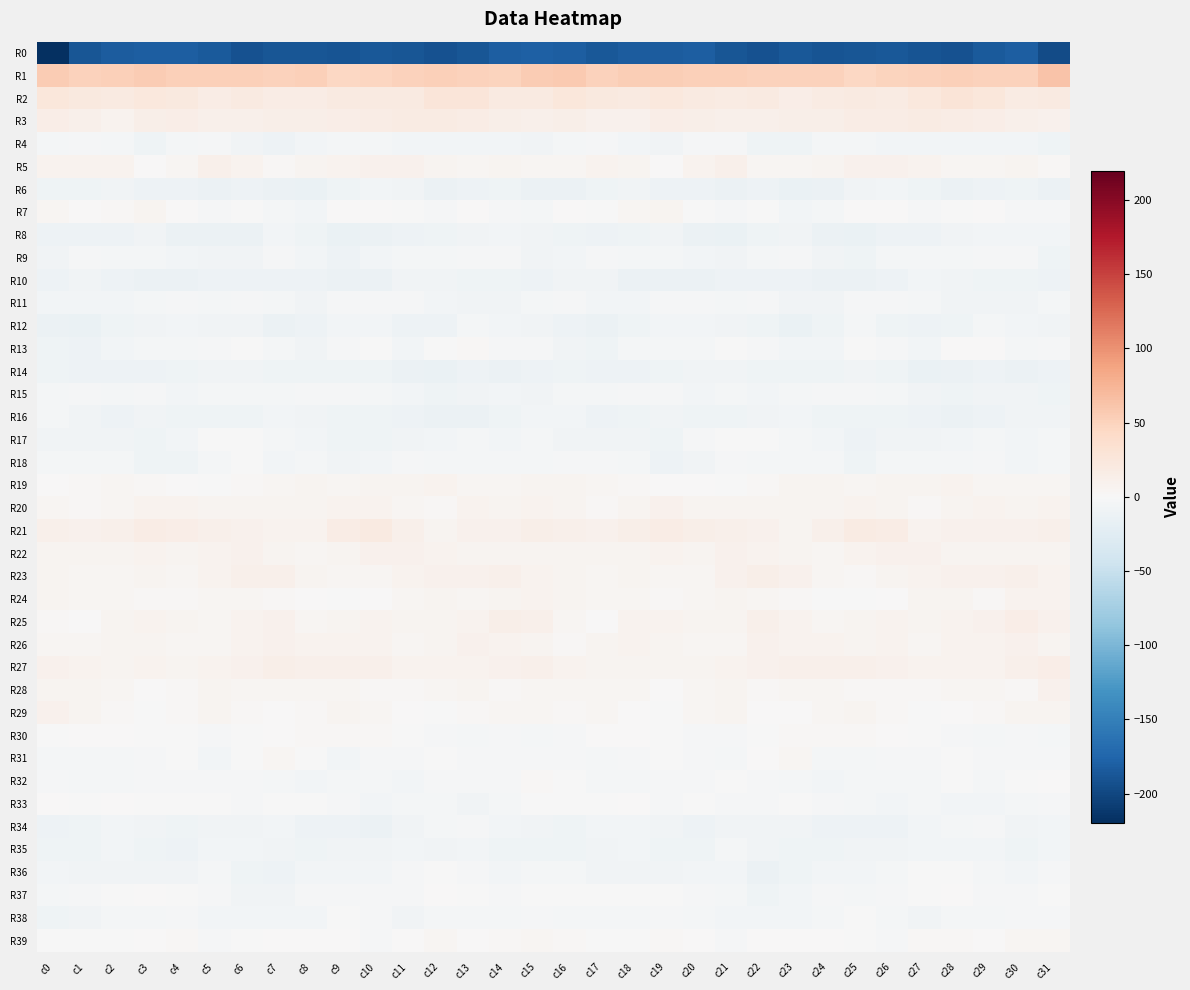

Reading left to right, list all the values displayed in this chart.

R0: c0=-219.8	c1=-187.8	c2=-183.6	c3=-181.5	c4=-181.8	c5=-184.7	c6=-191.0	c7=-188.2	c8=-187.6	c9=-189.7	c10=-186.1	c11=-188.1	c12=-191.3	c13=-188.5	c14=-181.7	c15=-180.3	c16=-181.6	c17=-185.4	c18=-182.1	c19=-182.1	c20=-181.8	c21=-187.9	c22=-190.9	c23=-186.7	c24=-189.4	c25=-188.1	c26=-186.4	c27=-189.1	c28=-192.2	c29=-184.4	c30=-181.9	c31=-196.1
R1: c0=56.0	c1=51.4	c2=52.8	c3=55.0	c4=53.1	c5=52.6	c6=52.1	c7=49.8	c8=52.4	c9=46.0	c10=47.6	c11=49.9	c12=51.8	c13=50.8	c14=48.5	c15=56.4	c16=57.7	c17=51.3	c18=54.1	c19=54.4	c20=52.5	c21=52.9	c22=50.6	c23=51.3	c24=50.3	c25=45.4	c26=48.9	c27=50.5	c28=51.6	c29=50.1	c30=49.8	c31=62.2
R2: c0=25.6	c1=22.1	c2=19.2	c3=22.4	c4=21.4	c5=17.1	c6=19.4	c7=15.7	c8=16.8	c9=20.5	c10=19.0	c11=20.5	c12=26.4	c13=27.2	c14=20.1	c15=20.1	c16=24.4	c17=20.7	c18=19.6	c19=23.7	c20=19.2	c21=17.4	c22=19.1	c23=14.6	c24=18.8	c25=20.4	c26=18.8	c27=22.5	c28=27.6	c29=25.1	c30=18.3	c31=20.2
R3: c0=15.4	c1=11.7	c2=8.4	c3=12.1	c4=14.1	c5=11.9	c6=11.2	c7=12.2	c8=12.8	c9=15.1	c10=16.9	c11=18.2	c12=17.3	c13=16.3	c14=12.8	c15=12.0	c16=13.6	c17=9.4	c18=9.5	c19=13.8	c20=13.3	c21=11.1	c22=11.8	c23=12.5	c24=13.1	c25=16.3	c26=17.1	c27=18.1	c28=17.1	c29=15.1	c30=11.9	c31=9.6
R4: c0=-3.5	c1=-2.2	c2=-4.6	c3=-9.1	c4=-4.1	c5=-2.5	c6=-7.0	c7=-10.6	c8=-5.3	c9=-4.1	c10=-5.1	c11=-5.9	c12=-6.2	c13=-6.6	c14=-6.8	c15=-7.1	c16=-4.8	c17=-2.7	c18=-6.7	c19=-8.2	c20=-2.8	c21=-3.4	c22=-9.4	c23=-9.1	c24=-3.7	c25=-4.6	c26=-5.7	c27=-6.2	c28=-6.2	c29=-6.8	c30=-6.5	c31=-9.0
R5: c0=8.6	c1=7.8	c2=7.6	c3=1.7	c4=5.0	c5=10.8	c6=7.4	c7=2.9	c8=5.2	c9=7.3	c10=8.9	c11=9.1	c12=5.6	c13=4.1	c14=6.5	c15=4.7	c16=4.5	c17=7.8	c18=5.8	c19=1.0	c20=8.2	c21=10.5	c22=4.7	c23=3.5	c24=5.9	c25=8.6	c26=8.7	c27=8.0	c28=4.7	c29=4.8	c30=6.8	c31=2.8
R6: c0=-9.9	c1=-10.1	c2=-7.2	c3=-10.6	c4=-10.8	c5=-13.1	c6=-10.5	c7=-13.6	c8=-14.5	c9=-9.5	c10=-6.2	c11=-7.4	c12=-12.7	c13=-11.7	c14=-9.6	c15=-13.4	c16=-13.7	c17=-9.0	c18=-8.0	c19=-10.9	c20=-11.5	c21=-12.6	c22=-11.0	c23=-14.5	c24=-13.6	c25=-7.1	c26=-6.4	c27=-9.3	c28=-13.0	c29=-10.6	c30=-10.2	c31=-13.3
R7: c0=3.4	c1=0.1	c2=1.8	c3=6.1	c4=1.3	c5=-1.8	c6=-1.6	c7=-4.0	c8=-5.6	c9=0.2	c10=0.7	c11=-1.2	c12=-1.8	c13=0.5	c14=-1.8	c15=-3.9	c16=0.1	c17=-0.3	c18=3.7	c19=5.7	c20=-0.7	c21=-1.8	c22=-1.7	c23=-5.6	c24=-3.6	c25=0.9	c26=0.5	c27=-2.1	c28=-0.7	c29=0.0	c30=-2.7	c31=-3.2
R8: c0=-10.4	c1=-10.4	c2=-10.9	c3=-7.3	c4=-12.0	c5=-13.1	c6=-12.4	c7=-5.7	c8=-10.0	c9=-14.0	c10=-12.3	c11=-10.8	c12=-9.6	c13=-6.9	c14=-5.8	c15=-7.5	c16=-9.1	c17=-11.1	c18=-9.4	c19=-8.4	c20=-12.3	c21=-14.6	c22=-8.6	c23=-6.9	c24=-12.1	c25=-14.1	c26=-11.1	c27=-10.5	c28=-8.5	c29=-6.4	c30=-5.5	c31=-5.5
R9: c0=-7.1	c1=-2.8	c2=-4.4	c3=-4.5	c4=-5.4	c5=-7.2	c6=-6.9	c7=-2.2	c8=-5.9	c9=-10.6	c10=-5.9	c11=-3.8	c12=-5.0	c13=-3.1	c14=-2.7	c15=-7.1	c16=-5.9	c17=-2.8	c18=-5.1	c19=-4.5	c20=-5.9	c21=-8.0	c22=-4.9	c23=-2.9	c24=-8.2	c25=-10.0	c26=-3.9	c27=-4.4	c28=-4.3	c29=-3.0	c30=-3.0	c31=-9.2
R10: c0=-10.8	c1=-7.3	c2=-11.0	c3=-13.0	c4=-12.2	c5=-11.7	c6=-11.4	c7=-11.4	c8=-12.0	c9=-13.3	c10=-12.6	c11=-7.5	c12=-7.3	c13=-8.9	c14=-9.5	c15=-10.4	c16=-8.2	c17=-7.5	c18=-12.8	c19=-12.4	c20=-12.2	c21=-11.3	c22=-11.8	c23=-11.6	c24=-12.3	c25=-13.7	c26=-10.8	c27=-6.9	c28=-8.1	c29=-9.1	c30=-9.6	c31=-11.5
R11: c0=-6.6	c1=-5.5	c2=-6.5	c3=-4.6	c4=-2.1	c5=-4.5	c6=-2.5	c7=-4.8	c8=-7.9	c9=-3.1	c10=-3.1	c11=-2.9	c12=-5.9	c13=-8.5	c14=-8.0	c15=-5.1	c16=-2.6	c17=-5.2	c18=-6.7	c19=-2.9	c20=-3.0	c21=-4.5	c22=-1.8	c23=-7.1	c24=-6.9	c25=-2.0	c26=-3.1	c27=-3.7	c28=-7.7	c29=-8.1	c30=-7.3	c31=-4.3
R12: c0=-12.2	c1=-14.3	c2=-9.7	c3=-6.9	c4=-5.2	c5=-7.1	c6=-7.7	c7=-12.8	c8=-12.0	c9=-5.4	c10=-6.2	c11=-11.4	c12=-10.4	c13=-4.8	c14=-5.5	c15=-7.9	c16=-10.8	c17=-12.6	c18=-8.6	c19=-6.2	c20=-5.8	c21=-7.1	c22=-9.0	c23=-13.8	c24=-9.8	c25=-3.8	c26=-8.8	c27=-11.6	c28=-8.9	c29=-4.2	c30=-6.6	c31=-8.4
R13: c0=-8.6	c1=-10.5	c2=-5.3	c3=-4.2	c4=-4.7	c5=-2.9	c6=-1.1	c7=-4.8	c8=-7.1	c9=-2.2	c10=-1.1	c11=-6.0	c12=-1.0	c13=2.5	c14=-2.6	c15=-2.9	c16=-8.0	c17=-8.6	c18=-4.3	c19=-4.7	c20=-4.5	c21=-1.1	c22=-2.4	c23=-6.6	c24=-5.5	c25=-0.8	c26=-3.0	c27=-5.3	c28=1.4	c29=0.9	c30=-3.5	c31=-2.8
R14: c0=-8.9	c1=-10.6	c2=-11.9	c3=-11.0	c4=-8.8	c5=-7.2	c6=-8.3	c7=-9.6	c8=-10.2	c9=-9.0	c10=-8.6	c11=-12.9	c12=-14.1	c13=-10.6	c14=-12.2	c15=-11.0	c16=-9.2	c17=-11.7	c18=-11.6	c19=-10.2	c20=-8.1	c21=-7.2	c22=-9.3	c23=-9.7	c24=-10.0	c25=-8.5	c26=-9.8	c27=-14.2	c28=-12.2	c29=-10.8	c30=-13.0	c31=-11.2
R15: c0=-3.5	c1=-2.9	c2=-3.5	c3=-2.0	c4=-5.8	c5=-4.6	c6=-5.2	c7=-4.6	c8=-2.3	c9=-2.6	c10=-4.3	c11=-6.7	c12=-9.8	c13=-7.6	c14=-6.6	c15=-7.4	c16=-4.3	c17=-3.7	c18=-2.6	c19=-2.9	c20=-6.0	c21=-4.3	c22=-5.4	c23=-3.8	c24=-2.0	c25=-3.2	c26=-4.9	c27=-8.4	c28=-9.0	c29=-6.9	c30=-7.6	c31=-10.0
R16: c0=-4.9	c1=-8.5	c2=-11.5	c3=-8.0	c4=-9.9	c5=-9.8	c6=-9.2	c7=-6.5	c8=-7.7	c9=-9.3	c10=-9.7	c11=-11.3	c12=-12.0	c13=-12.4	c14=-8.6	c15=-6.8	c16=-6.7	c17=-10.4	c18=-10.1	c19=-8.0	c20=-10.0	c21=-10.2	c22=-7.6	c23=-6.6	c24=-8.7	c25=-9.4	c26=-10.1	c27=-11.8	c28=-12.4	c29=-11.3	c30=-8.3	c31=-7.3
R17: c0=-7.5	c1=-7.7	c2=-7.1	c3=-9.1	c4=-6.0	c5=-0.6	c6=-0.3	c7=-3.8	c8=-5.9	c9=-9.1	c10=-9.8	c11=-7.1	c12=-6.3	c13=-4.2	c14=-5.7	c15=-4.4	c16=-6.9	c17=-7.2	c18=-7.6	c19=-9.0	c20=-3.2	c21=-0.4	c22=-1.0	c23=-5.0	c24=-6.5	c25=-10.5	c26=-8.5	c27=-7.1	c28=-5.4	c29=-4.6	c30=-5.8	c31=-3.7
R18: c0=-4.6	c1=-3.5	c2=-3.4	c3=-9.0	c4=-10.2	c5=-3.8	c6=-1.4	c7=-5.8	c8=-3.4	c9=-8.3	c10=-6.8	c11=-3.4	c12=-3.6	c13=-3.6	c14=-4.6	c15=-4.2	c16=-3.3	c17=-2.5	c18=-5.0	c19=-11.4	c20=-7.5	c21=-1.8	c22=-3.5	c23=-4.9	c24=-4.3	c25=-9.4	c26=-4.8	c27=-3.6	c28=-4.1	c29=-3.2	c30=-5.6	c31=-4.5
R19: c0=0.8	c1=3.0	c2=3.6	c3=1.9	c4=0.2	c5=-0.5	c6=1.9	c7=4.7	c8=6.4	c9=4.1	c10=5.9	c11=6.5	c12=8.1	c13=4.5	c14=3.8	c15=6.0	c16=5.3	c17=3.9	c18=3.1	c19=0.8	c20=0.1	c21=-0.1	c22=3.3	c23=5.7	c24=5.8	c25=4.0	c26=6.5	c27=6.8	c28=7.1	c29=3.9	c30=4.1	c31=5.0
R20: c0=3.5	c1=2.6	c2=4.4	c3=8.1	c4=7.4	c5=5.8	c6=5.5	c7=6.7	c8=5.7	c9=7.7	c10=7.2	c11=4.2	c12=2.6	c13=8.3	c14=6.6	c15=7.6	c16=6.4	c17=3.1	c18=5.6	c19=8.7	c20=6.6	c21=5.8	c22=6.1	c23=6.4	c24=6.3	c25=7.6	c26=6.7	c27=2.3	c28=5.2	c29=8.0	c30=6.2	c31=7.1
R21: c0=12.0	c1=9.7	c2=12.0	c3=15.8	c4=14.2	c5=11.8	c6=10.1	c7=7.2	c8=7.9	c9=16.7	c10=18.9	c11=11.0	c12=6.6	c13=10.2	c14=8.7	c15=12.5	c16=11.4	c17=9.9	c18=13.6	c19=16.2	c20=13.0	c21=11.7	c22=9.0	c23=6.4	c24=11.1	c25=18.7	c26=16.9	c27=7.8	c28=8.6	c29=9.3	c30=9.5	c31=11.9
R22: c0=6.3	c1=6.2	c2=6.5	c3=7.3	c4=6.2	c5=8.2	c6=9.9	c7=6.5	c8=4.3	c9=5.9	c10=9.2	c11=10.1	c12=7.9	c13=5.5	c14=5.5	c15=5.2	c16=5.4	c17=6.4	c18=6.3	c19=7.6	c20=5.8	c21=9.9	c22=8.4	c23=5.4	c24=4.4	c25=7.2	c26=9.9	c27=9.6	c28=6.7	c29=5.3	c30=5.3	c31=5.2
R23: c0=5.5	c1=4.6	c2=4.6	c3=5.9	c4=4.3	c5=8.1	c6=11.9	c7=10.8	c8=5.8	c9=3.5	c10=4.4	c11=7.7	c12=8.6	c13=9.9	c14=10.6	c15=8.6	c16=5.3	c17=4.4	c18=5.2	c19=4.9	c20=5.1	c21=9.7	c22=12.5	c23=8.7	c24=4.6	c25=3.1	c26=5.7	c27=8.4	c28=9.1	c29=9.8	c30=10.8	c31=7.7
R24: c0=6.6	c1=4.7	c2=5.1	c3=3.3	c4=3.2	c5=5.1	c6=4.9	c7=2.8	c8=0.7	c9=-1.4	c10=0.1	c11=3.7	c12=6.3	c13=4.1	c14=5.5	c15=8.2	c16=5.9	c17=4.5	c18=4.7	c19=2.5	c20=4.2	c21=5.3	c22=4.7	c23=1.8	c24=-0.4	c25=-1.3	c26=1.5	c27=5.2	c28=6.0	c29=3.3	c30=8.0	c31=7.4
R25: c0=2.3	c1=0.7	c2=6.1	c3=8.6	c4=6.9	c5=5.1	c6=8.5	c7=9.7	c8=4.9	c9=5.9	c10=8.1	c11=6.6	c12=6.6	c13=8.0	c14=12.5	c15=11.8	c16=3.7	c17=1.6	c18=8.2	c19=8.1	c20=6.3	c21=5.3	c22=10.6	c23=7.6	c24=4.4	c25=6.8	c26=8.3	c27=6.1	c28=7.1	c29=9.1	c30=14.5	c31=10.0
R26: c0=3.7	c1=4.9	c2=6.8	c3=6.7	c4=4.9	c5=4.3	c6=7.3	c7=9.0	c8=7.8	c9=7.7	c10=6.9	c11=5.1	c12=6.6	c13=8.8	c14=8.5	c15=6.1	c16=3.4	c17=5.4	c18=7.1	c19=6.4	c20=4.4	c21=4.8	c22=9.1	c23=8.0	c24=8.2	c25=6.8	c26=7.1	c27=4.5	c28=8.0	c29=8.5	c30=8.9	c31=5.4
R27: c0=8.7	c1=7.8	c2=5.7	c3=7.2	c4=5.8	c5=7.2	c6=8.6	c7=12.1	c8=10.5	c9=11.8	c10=10.5	c11=8.3	c12=8.4	c13=8.4	c14=9.9	c15=10.5	c16=8.3	c17=6.4	c18=6.3	c19=6.7	c20=6.5	c21=7.2	c22=10.2	c23=11.5	c24=11.2	c25=11.2	c26=9.7	c27=7.9	c28=8.5	c29=8.5	c30=11.3	c31=13.8
R28: c0=6.6	c1=5.5	c2=4.7	c3=1.5	c4=2.1	c5=5.6	c6=3.8	c7=3.7	c8=3.5	c9=3.7	c10=1.8	c11=3.2	c12=3.7	c13=5.8	c14=1.9	c15=4.0	c16=3.7	c17=4.7	c18=3.7	c19=0.8	c20=3.8	c21=5.7	c22=3.1	c23=3.6	c24=3.8	c25=2.9	c26=1.9	c27=3.1	c28=5.0	c29=4.2	c30=2.6	c31=8.7
R29: c0=8.9	c1=5.3	c2=2.9	c3=-0.6	c4=2.4	c5=5.4	c6=2.3	c7=1.5	c8=3.0	c9=6.3	c10=3.9	c11=0.2	c12=-1.0	c13=2.6	c14=4.3	c15=4.8	c16=2.2	c17=3.8	c18=1.5	c19=-0.4	c20=4.0	c21=5.4	c22=1.2	c23=1.5	c24=4.6	c25=6.3	c26=2.0	c27=-0.6	c28=0.4	c29=3.4	c30=5.2	c31=6.5
R30: c0=-0.2	c1=1.2	c2=0.9	c3=-0.6	c4=-0.9	c5=-2.5	c6=-0.6	c7=1.2	c8=3.0	c9=2.5	c10=2.4	c11=-0.5	c12=-2.7	c13=-4.1	c14=-3.1	c15=-3.6	c16=-3.1	c17=1.4	c18=0.4	c19=-0.8	c20=-1.8	c21=-1.9	c22=-0.0	c23=2.2	c24=2.8	c25=3.0	c26=1.4	c27=-1.5	c28=-3.0	c29=-4.1	c30=-3.0	c31=-3.6
R31: c0=-4.8	c1=-4.3	c2=-3.6	c3=-2.0	c4=-1.5	c5=-5.6	c6=-1.0	c7=3.9	c8=-1.4	c9=-6.1	c10=-2.2	c11=-2.7	c12=-1.4	c13=-1.8	c14=-2.6	c15=-1.8	c16=-2.9	c17=-3.6	c18=-3.3	c19=-1.3	c20=-3.3	c21=-4.9	c22=1.5	c23=3.6	c24=-5.1	c25=-4.4	c26=-2.1	c27=-2.7	c28=-0.9	c29=-2.4	c30=-2.6	c31=-2.7
R32: c0=-2.7	c1=-3.5	c2=-3.9	c3=-3.2	c4=-2.3	c5=-1.8	c6=-2.4	c7=-3.5	c8=-5.7	c9=-4.4	c10=-3.6	c11=-5.5	c12=-1.9	c13=-3.1	c14=-2.8	c15=2.0	c16=-0.1	c17=-3.6	c18=-3.7	c19=-3.1	c20=-2.0	c21=-1.4	c22=-3.2	c23=-4.2	c24=-6.1	c25=-3.5	c26=-4.5	c27=-4.8	c28=-1.4	c29=-3.8	c30=-1.3	c31=1.2
R33: c0=0.3	c1=-1.0	c2=0.4	c3=-1.3	c4=-1.4	c5=-0.6	c6=-3.1	c7=-1.2	c8=-1.3	c9=-3.4	c10=-5.2	c11=-4.9	c12=-4.7	c13=-7.0	c14=-4.4	c15=-0.0	c16=-0.2	c17=-0.6	c18=0.3	c19=-1.7	c20=-0.6	c21=-1.8	c22=-3.0	c23=-0.7	c24=-2.2	c25=-4.0	c26=-5.6	c27=-4.5	c28=-6.3	c29=-5.9	c30=-3.6	c31=-1.8
R34: c0=-11.8	c1=-8.6	c2=-5.5	c3=-6.9	c4=-10.3	c5=-8.3	c6=-7.5	c7=-6.7	c8=-10.3	c9=-11.0	c10=-12.4	c11=-7.9	c12=-5.1	c13=-2.9	c14=-5.6	c15=-8.0	c16=-10.2	c17=-6.6	c18=-5.8	c19=-7.7	c20=-10.6	c21=-7.6	c22=-7.3	c23=-7.6	c24=-11.0	c25=-11.4	c26=-11.5	c27=-6.4	c28=-4.8	c29=-2.6	c30=-7.4	c31=-6.1
R35: c0=-10.3	c1=-8.8	c2=-6.1	c3=-8.6	c4=-11.0	c5=-5.6	c6=-6.2	c7=-8.1	c8=-10.0	c9=-8.3	c10=-7.9	c11=-6.5	c12=-6.9	c13=-5.9	c14=-9.2	c15=-9.0	c16=-8.7	c17=-7.1	c18=-6.5	c19=-10.2	c20=-9.4	c21=-5.1	c22=-6.9	c23=-8.9	c24=-9.9	c25=-7.6	c26=-7.9	c27=-6.3	c28=-6.6	c29=-6.4	c30=-9.9	c31=-5.3
R36: c0=-6.0	c1=-7.1	c2=-7.6	c3=-8.0	c4=-7.1	c5=-4.6	c6=-10.0	c7=-11.8	c8=-5.8	c9=-6.3	c10=-5.8	c11=-2.5	c12=-0.8	c13=-2.8	c14=-6.1	c15=-3.5	c16=-4.1	c17=-7.4	c18=-7.6	c19=-8.4	c20=-5.9	c21=-5.6	c22=-12.3	c23=-9.2	c24=-5.3	c25=-6.7	c26=-5.0	c27=-1.3	c28=-1.1	c29=-4.1	c30=-5.8	c31=-1.8
R37: c0=-4.4	c1=-2.4	c2=-0.8	c3=0.3	c4=-1.5	c5=-3.3	c6=-7.5	c7=-8.4	c8=-2.6	c9=-3.4	c10=-3.2	c11=-2.1	c12=0.1	c13=-1.4	c14=-2.3	c15=-1.0	c16=-1.2	c17=-1.6	c18=-0.2	c19=-0.2	c20=-2.5	c21=-3.8	c22=-9.8	c23=-5.6	c24=-2.4	c25=-3.7	c26=-2.9	c27=-1.0	c28=0.0	c29=-1.9	c30=-2.0	c31=-0.9
R38: c0=-9.8	c1=-6.9	c2=-4.3	c3=-3.4	c4=-2.6	c5=-6.8	c6=-5.8	c7=-6.8	c8=-5.7	c9=-1.5	c10=-2.6	c11=-7.7	c12=-4.8	c13=-3.5	c14=-3.7	c15=-2.7	c16=-4.8	c17=-4.8	c18=-4.6	c19=-1.9	c20=-4.8	c21=-6.2	c22=-6.5	c23=-6.5	c24=-4.4	c25=-0.7	c26=-5.0	c27=-7.5	c28=-3.5	c29=-3.8	c30=-3.3	c31=-2.9
R39: c0=-1.3	c1=-0.4	c2=-0.6	c3=1.5	c4=3.4	c5=-1.8	c6=-0.2	c7=0.1	c8=0.8	c9=0.7	c10=-2.1	c11=1.0	c12=3.8	c13=0.6	c14=2.4	c15=4.6	c16=2.3	c17=-0.2	c18=-0.3	c19=3.4	c20=1.3	c21=-2.1	c22=0.4	c23=0.2	c24=1.1	c25=-0.1	c26=-1.9	c27=2.7	c28=2.8	c29=0.4	c30=4.3	c31=4.0